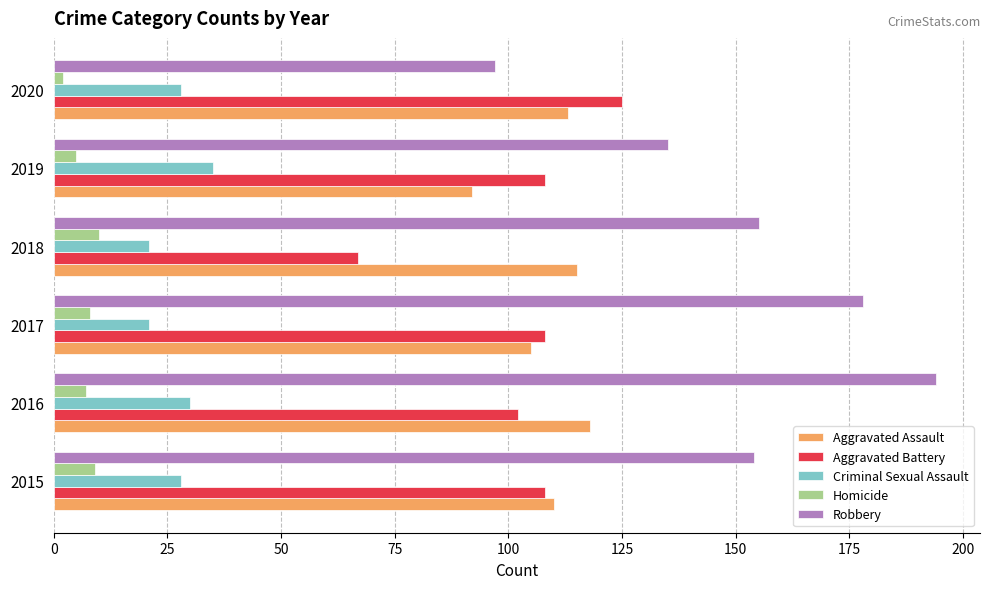

What is the average value of the Homicide series?

7